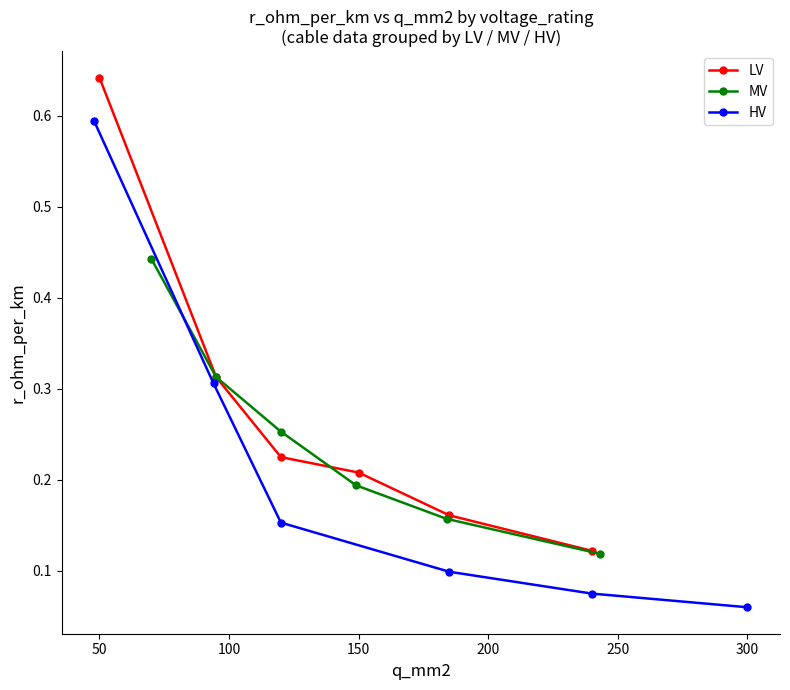

What is the sum of all MV values?

1.5